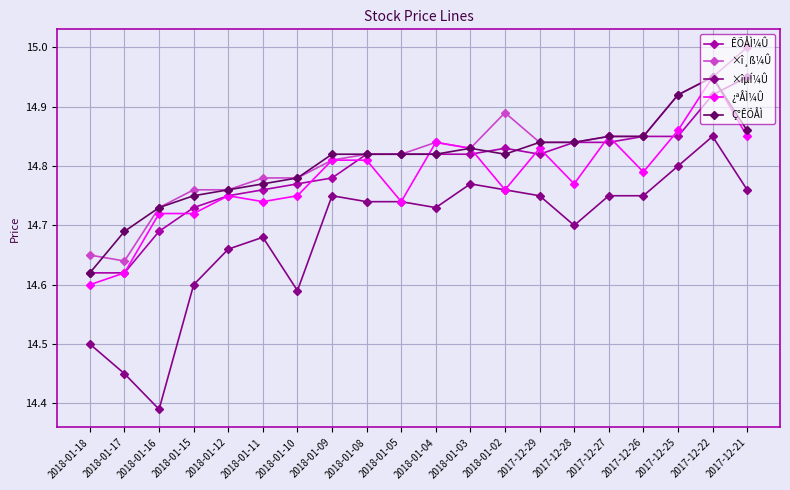

Which series has the largest total across all categories?

×î¸ß¼Û